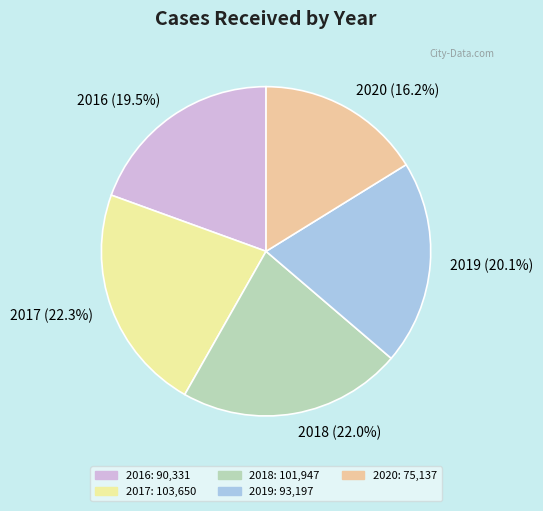

Approximately how many times larger is the value at 2020 compared to 2019?

0.8